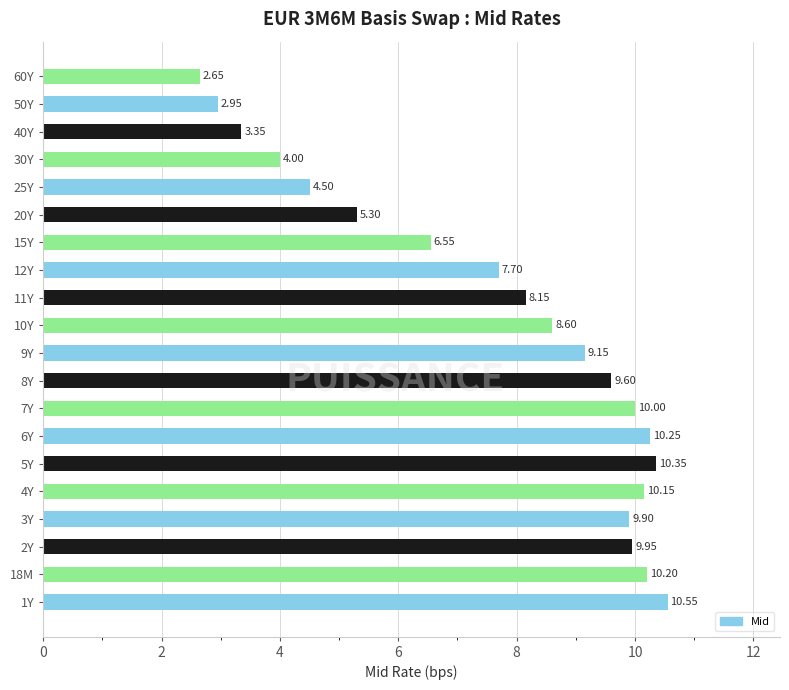

What is the difference between the second highest and second lowest values?

7.4